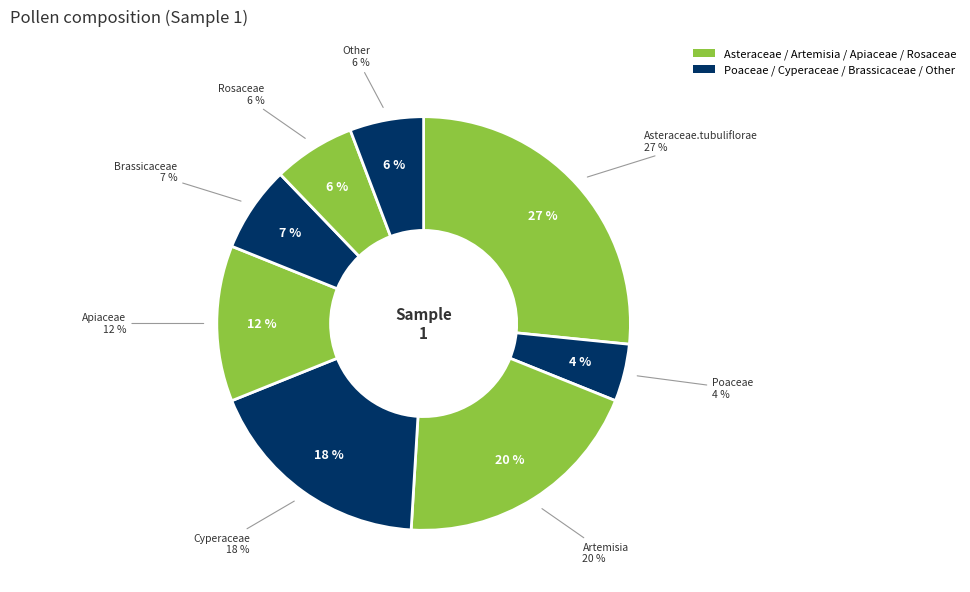

Rank the categories by value from highest to lowest.

Asteraceae.tubuliflorae, Artemisia, Cyperaceae, Apiaceae, Brassicaceae, Rosaceae, Other, Poaceae